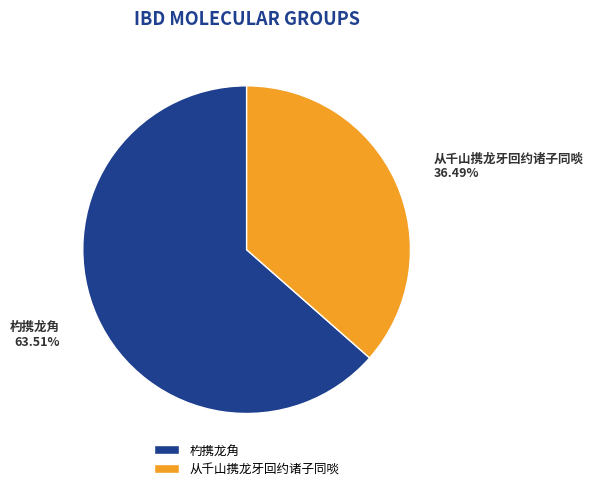

What is the largest slice in the pie chart?

杓携龙角